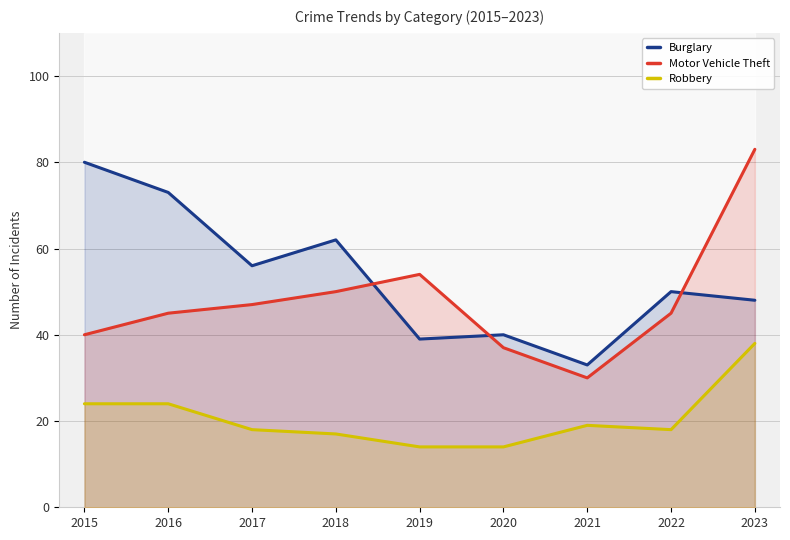

Which label corresponds to the largest value in the chart?

2023